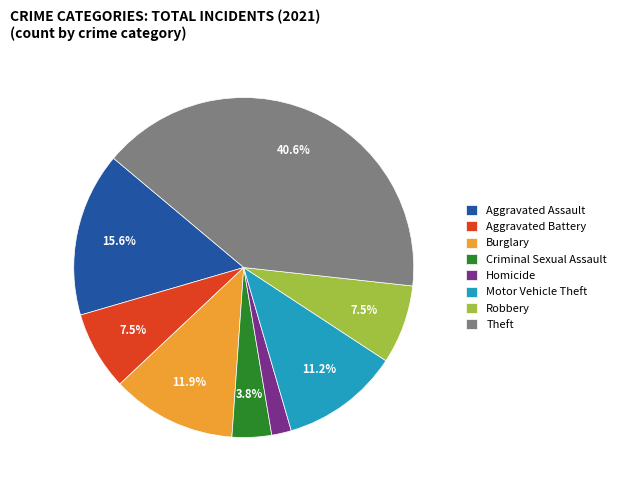

Is the sum of Robbery and Homicide greater than half?

No